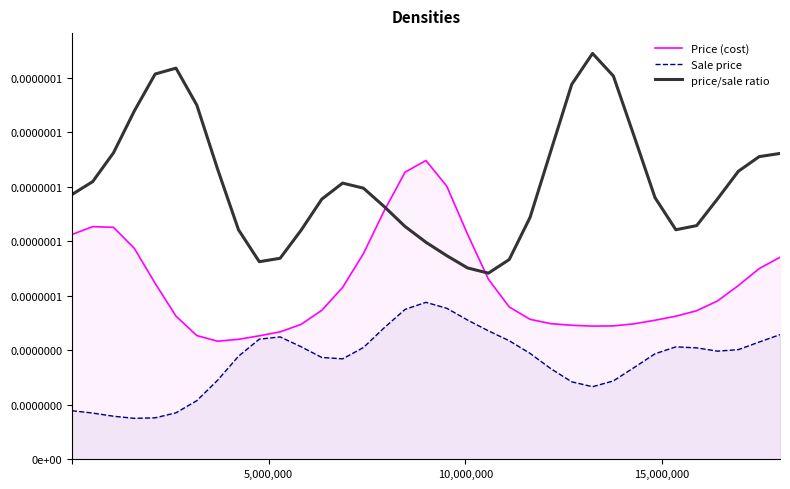

How many categories are shown in the chart?

35